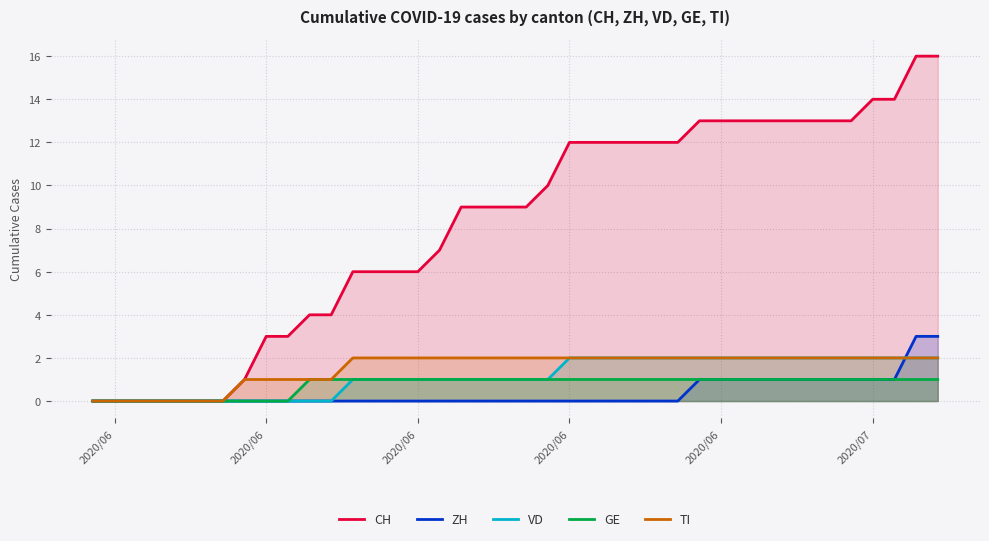

Does the chart display data point markers on the line(s)?

No